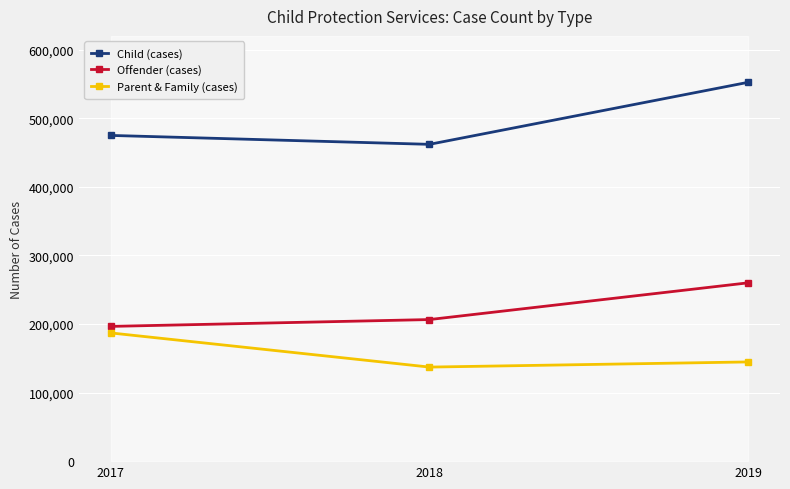

Reading left to right, what are all the values shown in this chart?

Child (cases): 474883	461891	552312
Offender (cases): 196458	206419	259967
Parent & Family (cases): 186923	137127	144634